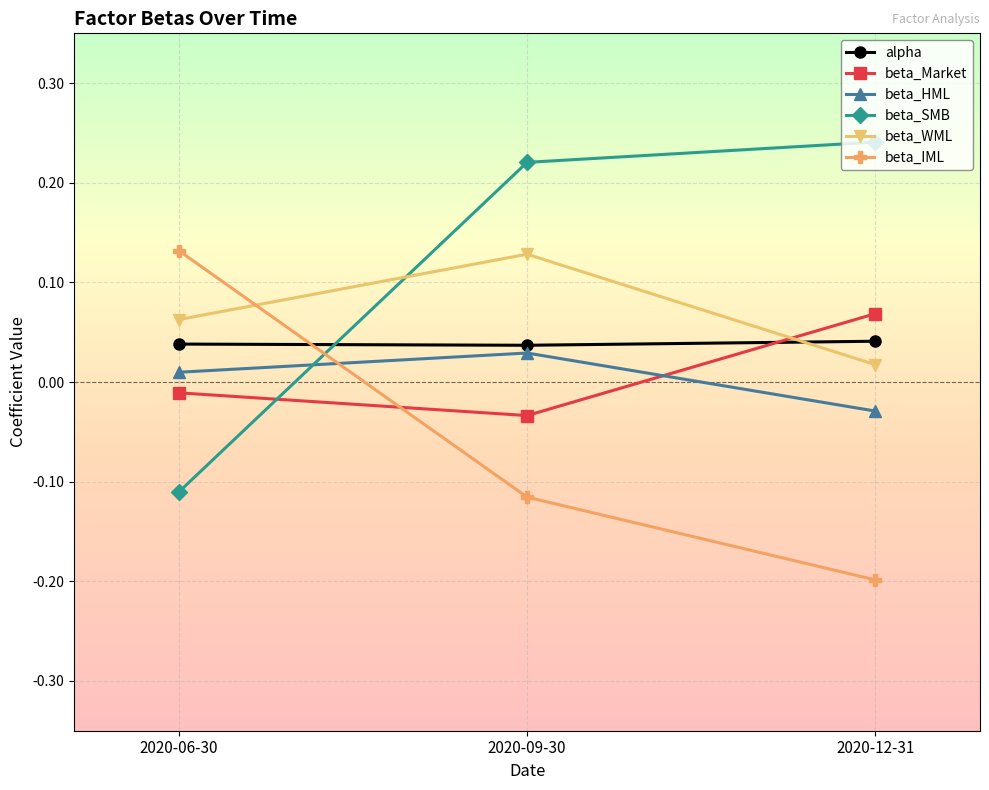

Rank the categories by beta_HML value from lowest to highest.

2020-12-31, 2020-06-30, 2020-09-30